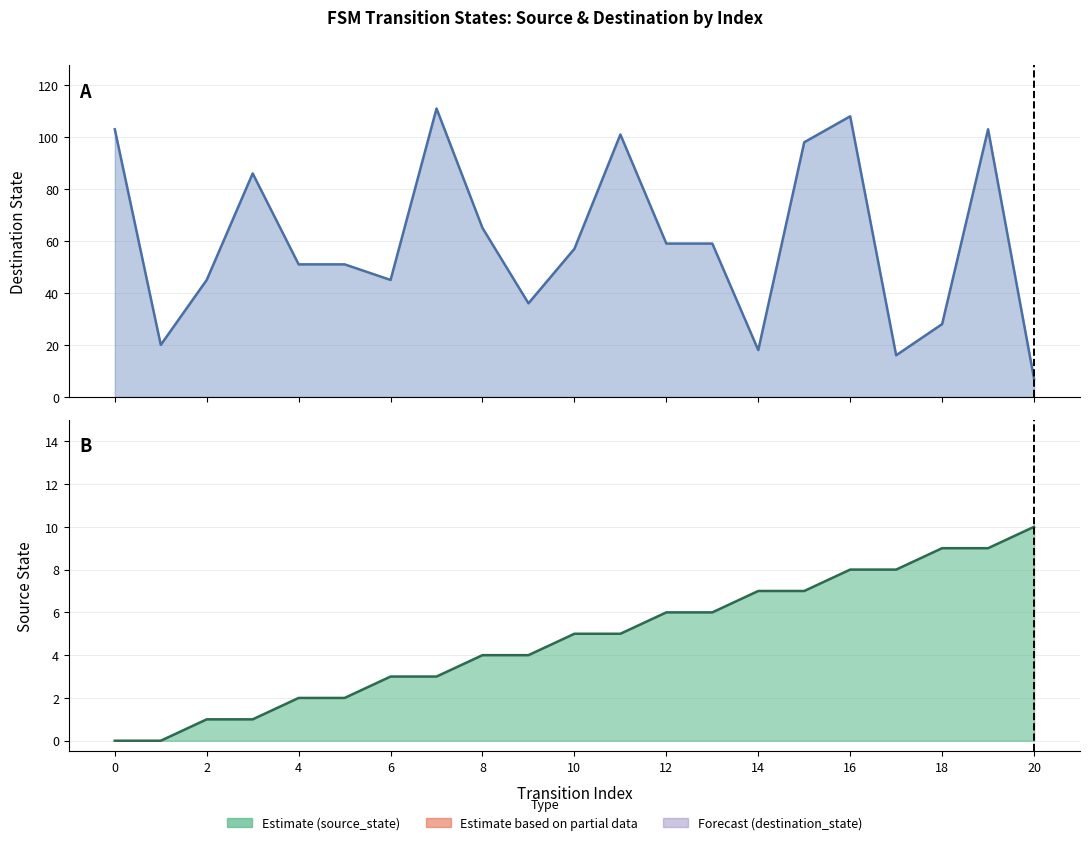

What is the value of the destination_state point at the 6th from the left?

51